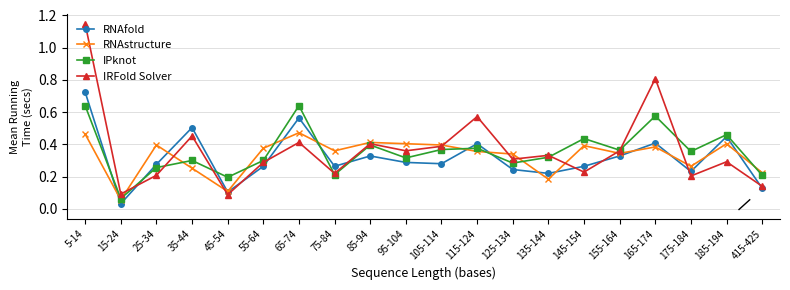

Does the chart have visible grid lines?

Yes